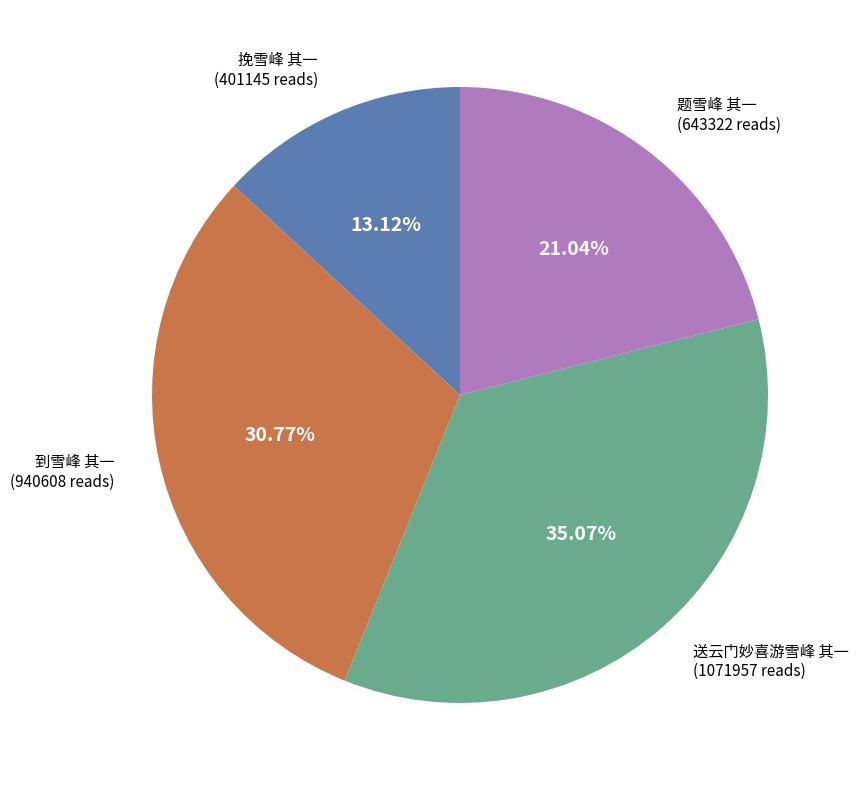

How many segments does this pie chart have?

4